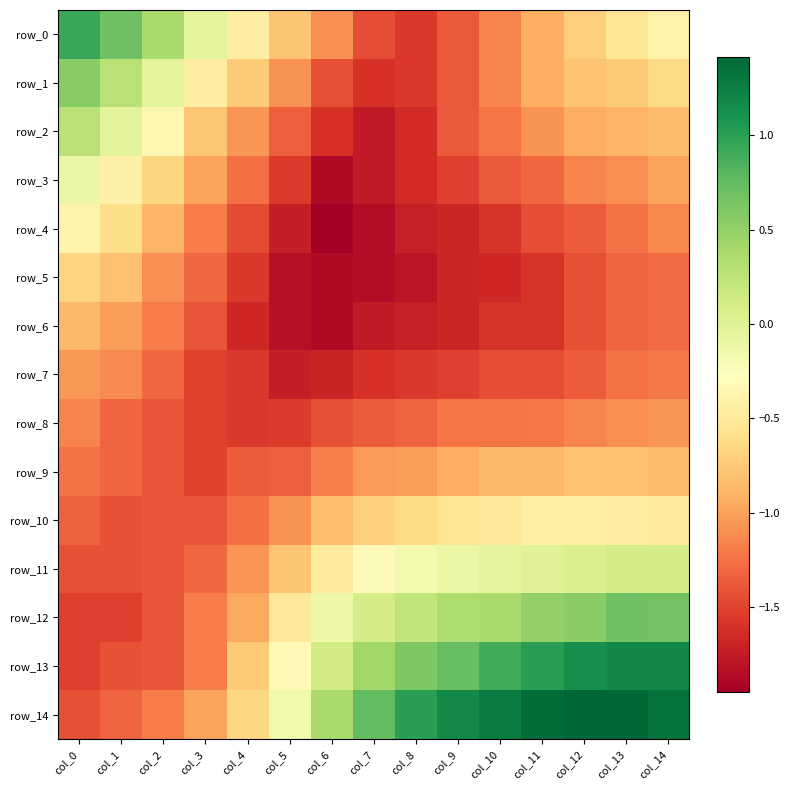

Rank the categories by row_12 value from lowest to highest.

col_0, col_1, col_2, col_3, col_4, col_5, col_6, col_7, col_8, col_9, col_10, col_11, col_12, col_14, col_13